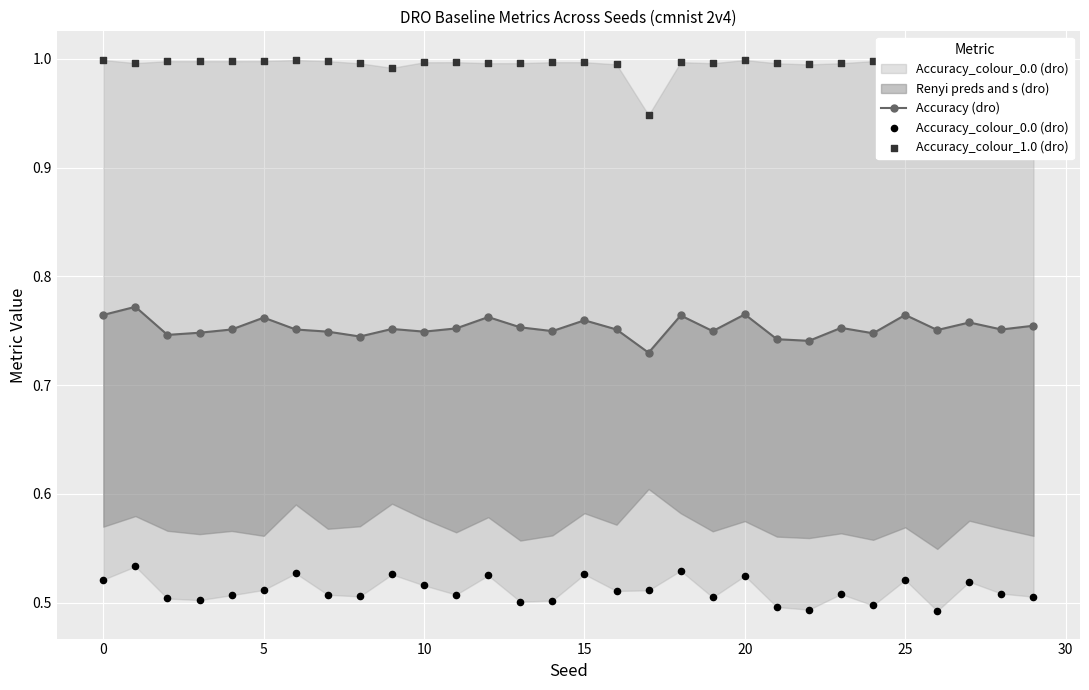

Which series has the widest spread of Y values?

Accuracy_colour_1.0 (dro)